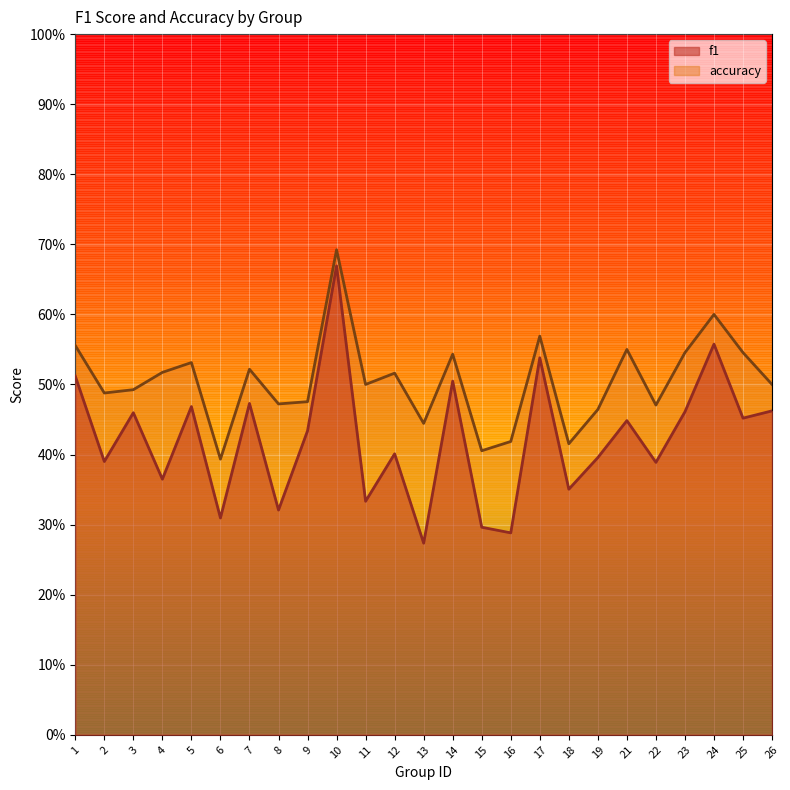

Which series has the largest total across all categories?

accuracy